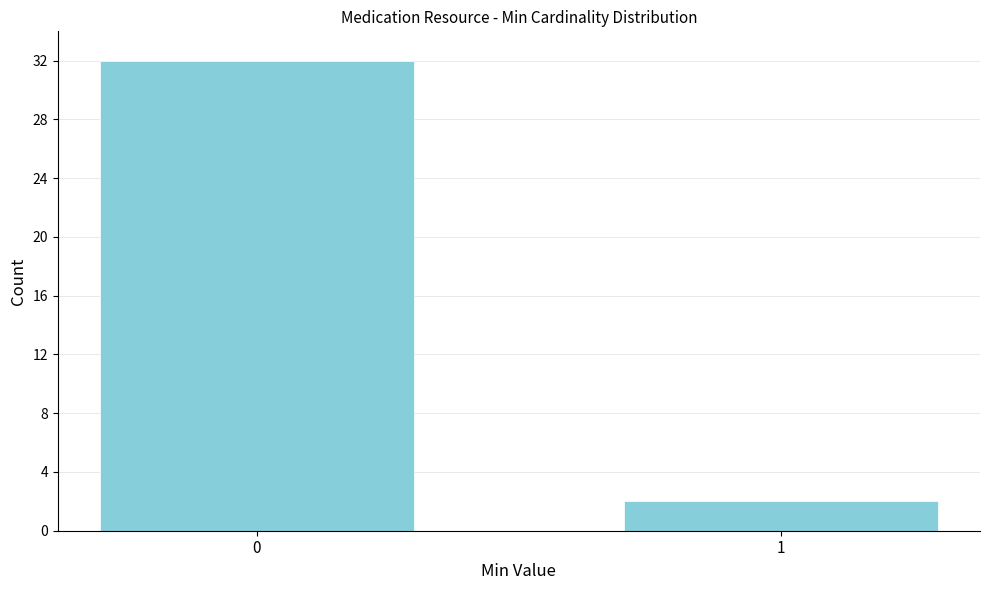

Reading left to right, list all the values displayed in this chart.

0=32	1=2